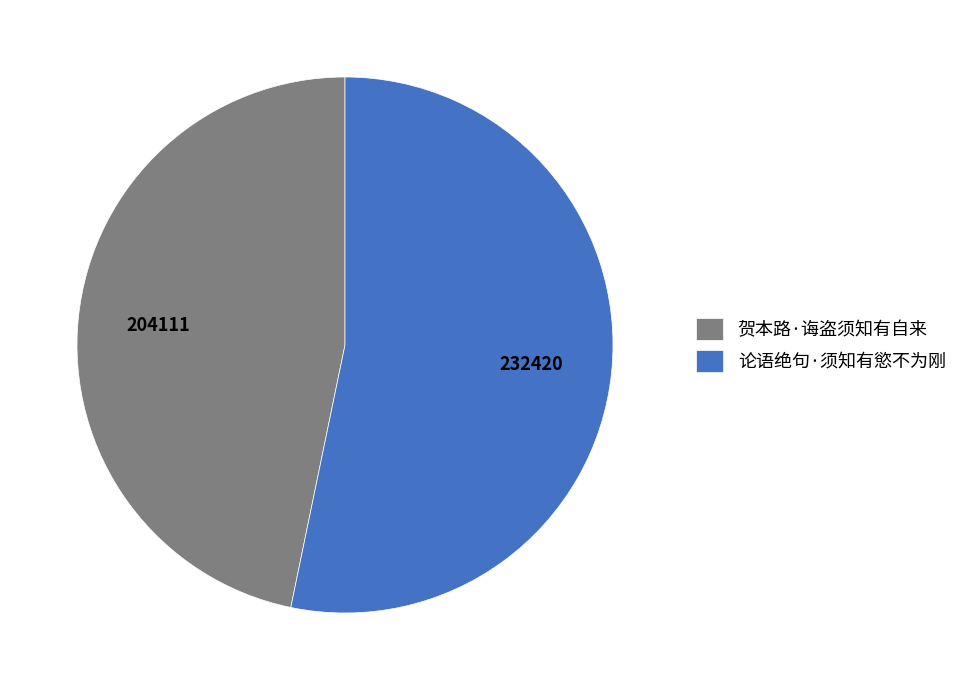

Is the sum of 论语绝句·须知有慾不为刚 and 贺本路·诲盗须知有自来 greater than half?

Yes